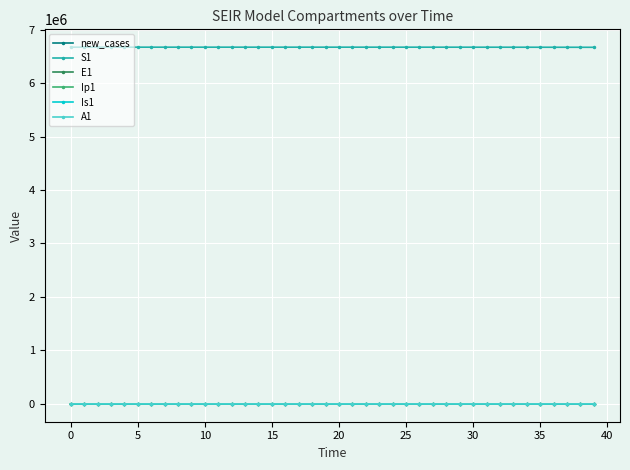

True or false: S1 and Ip1 cross at least once.

False